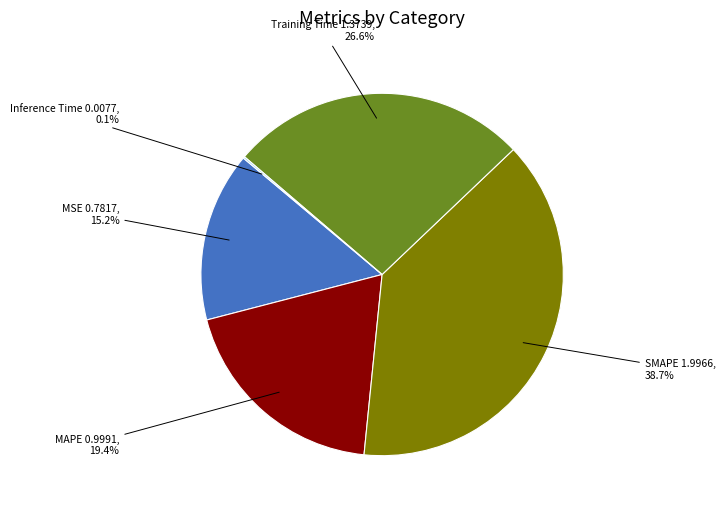

Combined, do Training Time and MSE account for over 50%?

No